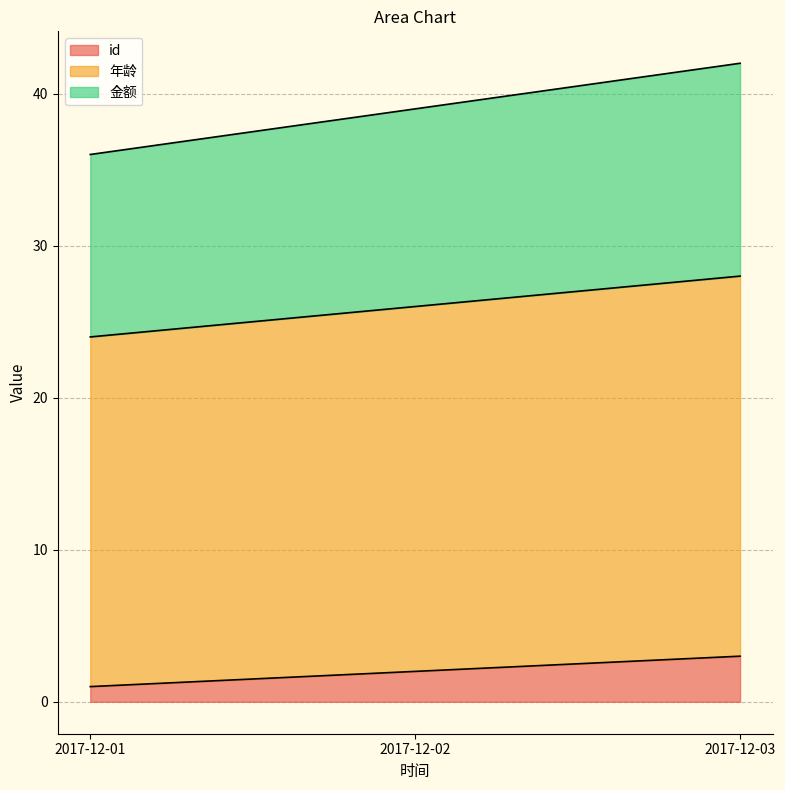

Is it true that id equals 2 at 2017-12-02?

True